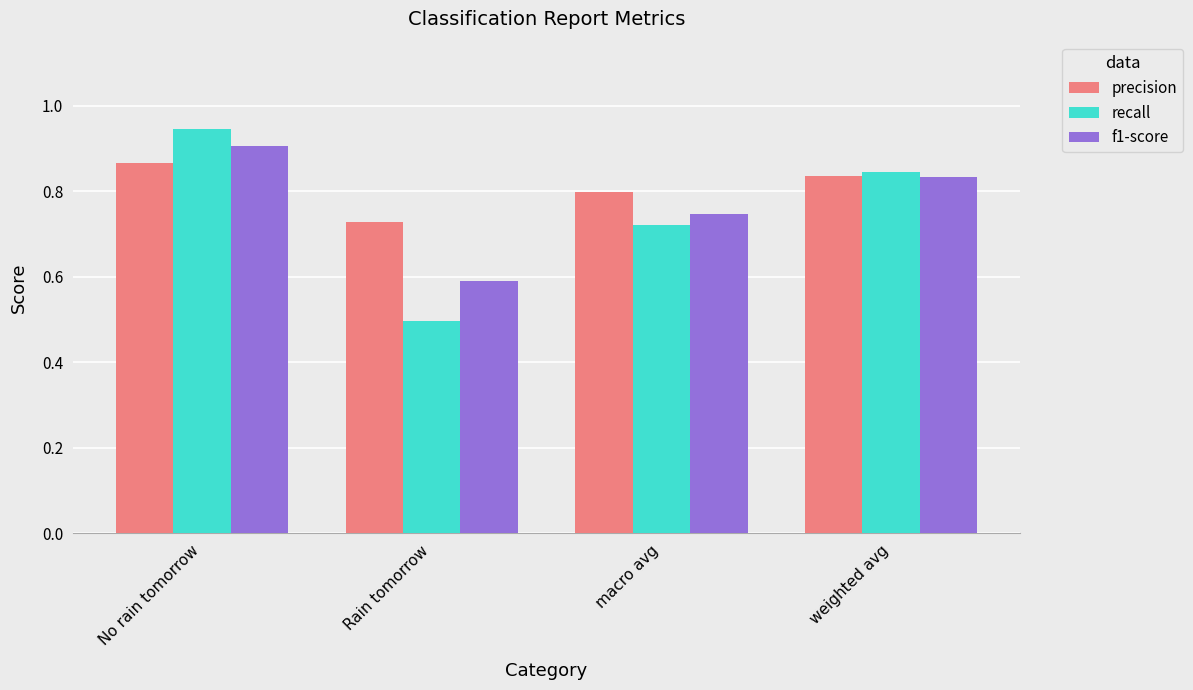

What are all the series names shown in the legend?

precision, recall, f1-score